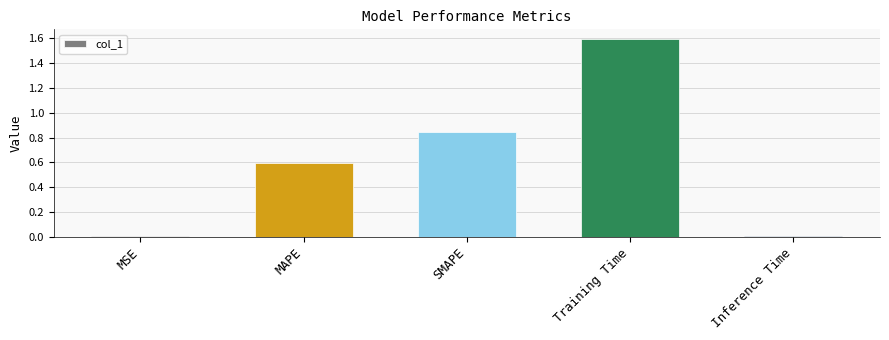

What is the sum of all values?

3.0